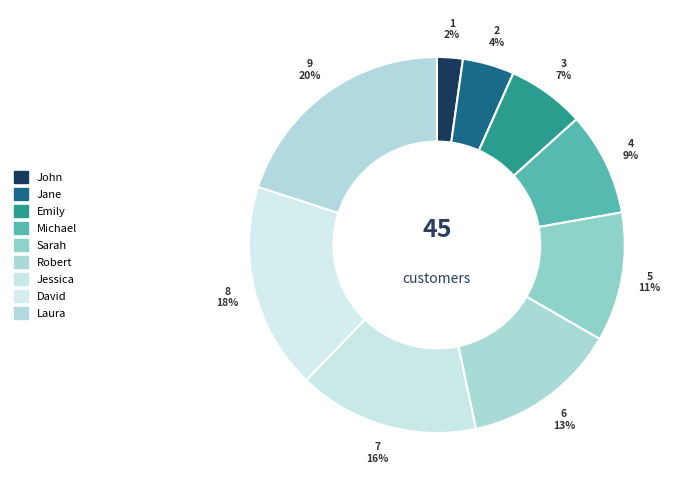

To the nearest percent, what portion does Laura represent?

20%